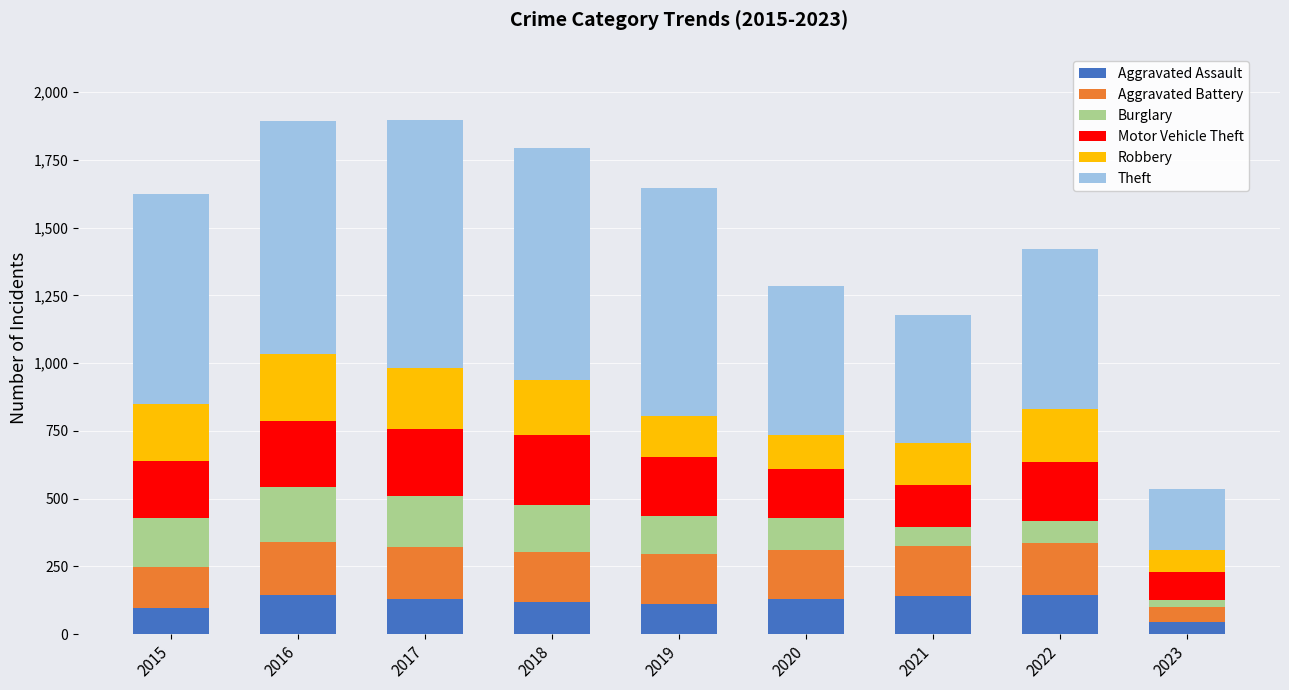

What are all the series names shown in the legend?

Aggravated Assault, Aggravated Battery, Burglary, Motor Vehicle Theft, Robbery, Theft